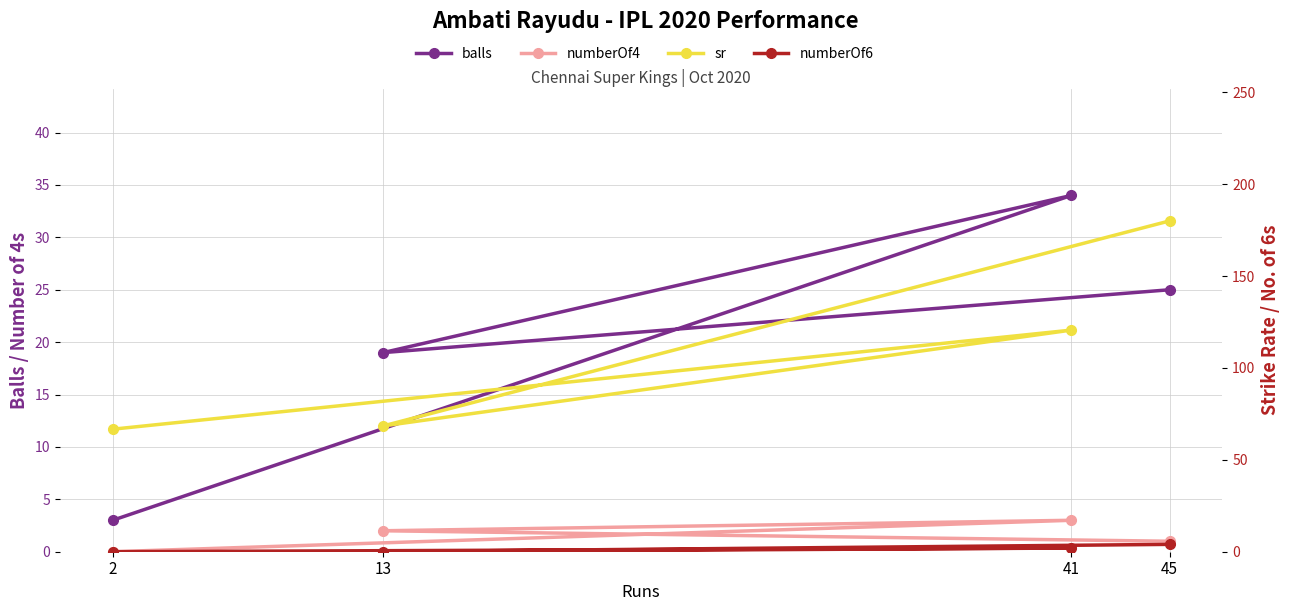

Reading left to right, transcribe all the data shown in this chart.

balls: 3.0	34.0	19.0	25.0
numberOf4: 0.0	3.0	2.0	1.0
sr: 66.7	120.6	68.4	180.0
numberOf6: 0.0	2.0	0.0	4.0